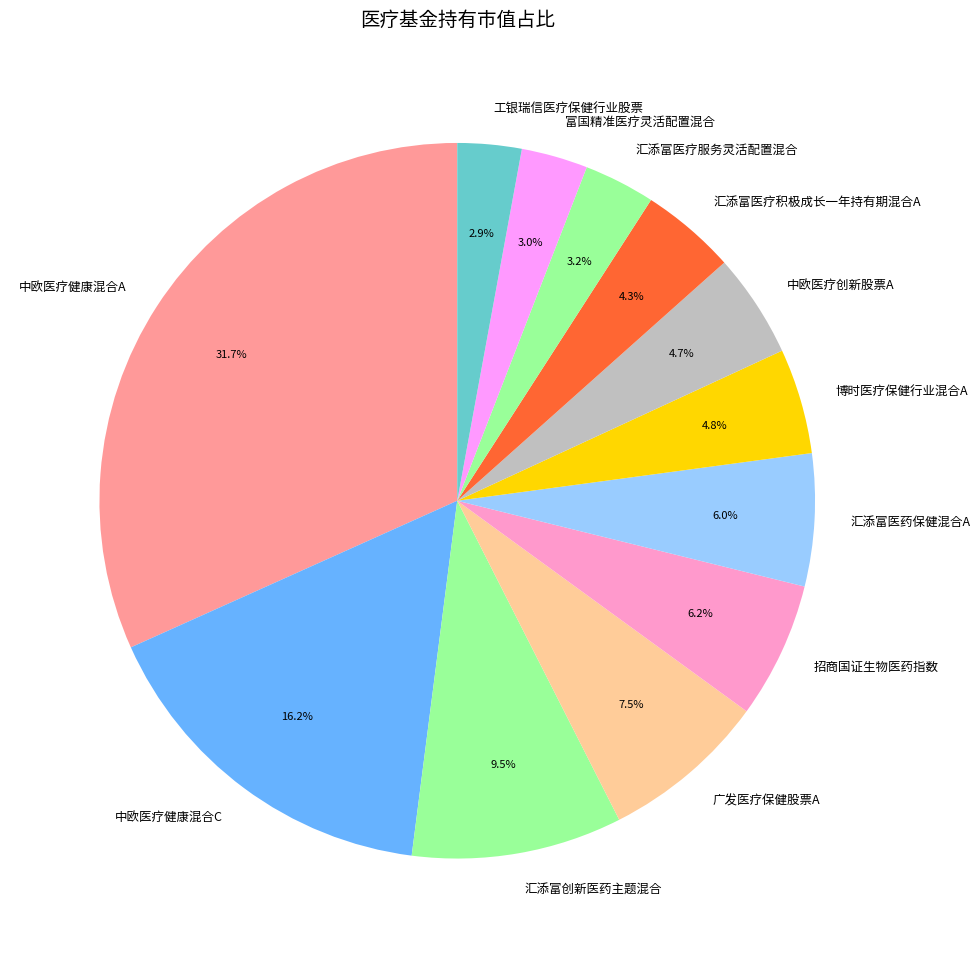

What portion of the pie excludes 汇添富医疗服务灵活配置混合?

96.8%